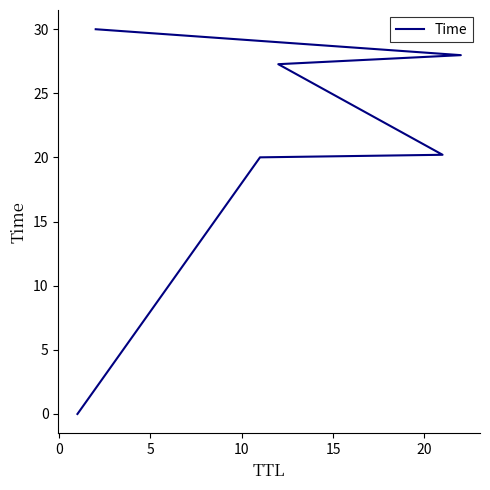

Reading left to right, what are all the values shown in this chart?

0.0	20.0	20.2	27.3	28.0	30.0